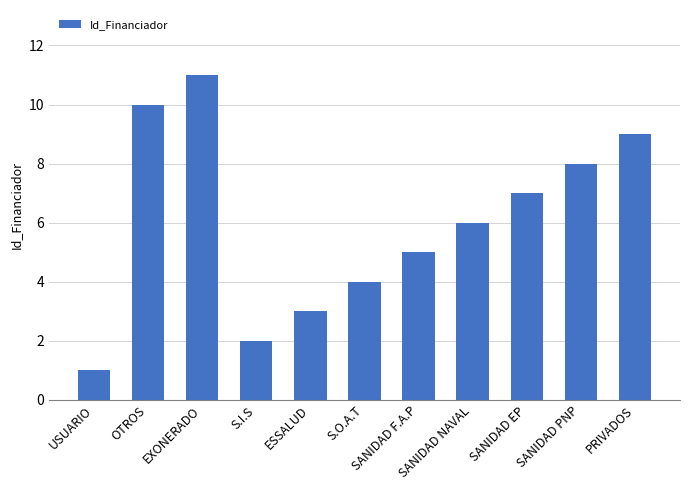

How many bars are there in total?

11